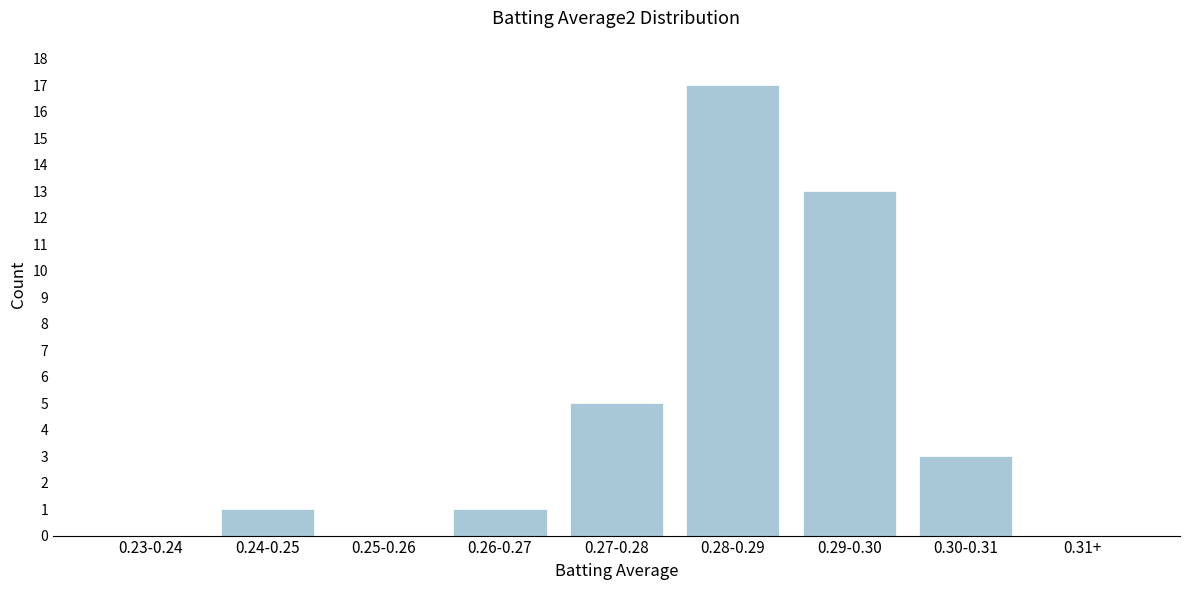

Reading left to right, what are all the values shown in this chart?

0.23-0.24=0	0.24-0.25=1	0.25-0.26=0	0.26-0.27=1	0.27-0.28=5	0.28-0.29=17	0.29-0.30=13	0.30-0.31=3	0.31+=0